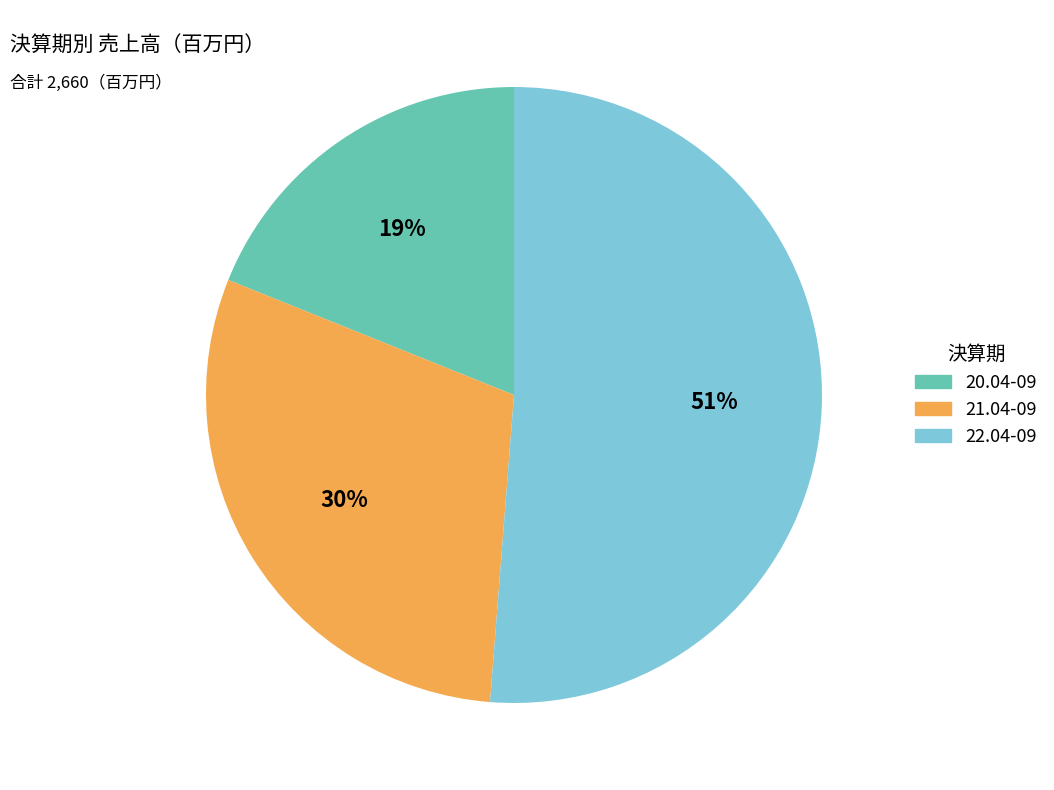

Do 21.04-09 and 22.04-09 together represent more than half of the pie?

Yes